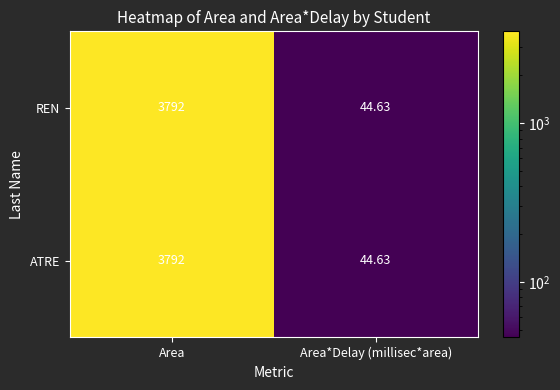

Where is ATRE nearest to the value 1918?

Area*Delay (millisec*area)